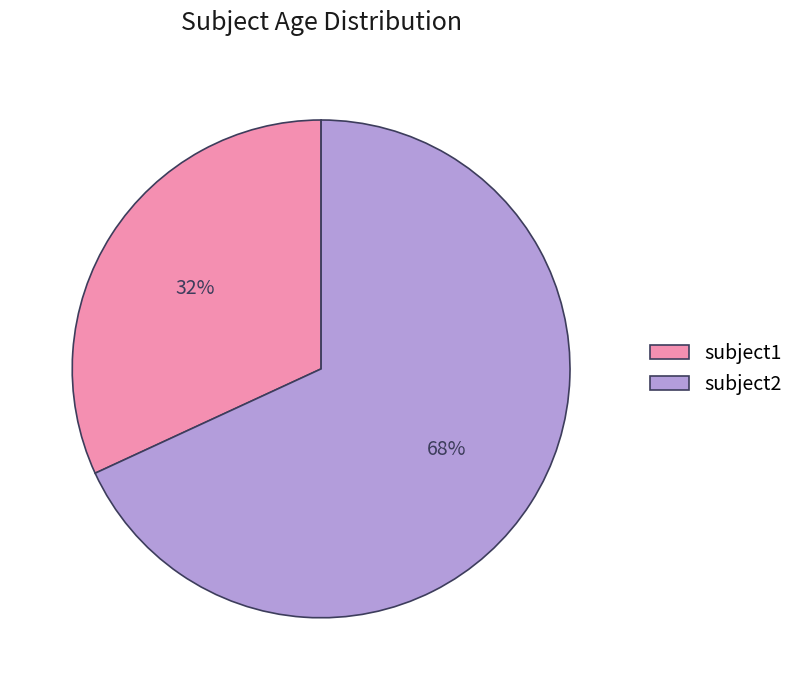

To the nearest percent, what percentage of the pie is subject2?

68%